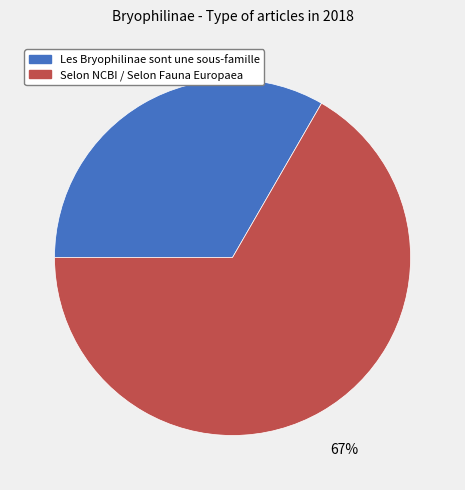

Rank the categories by value from highest to lowest.

Selon NCBI / Selon Fauna Europaea, Les Bryophilinae sont une sous-famille